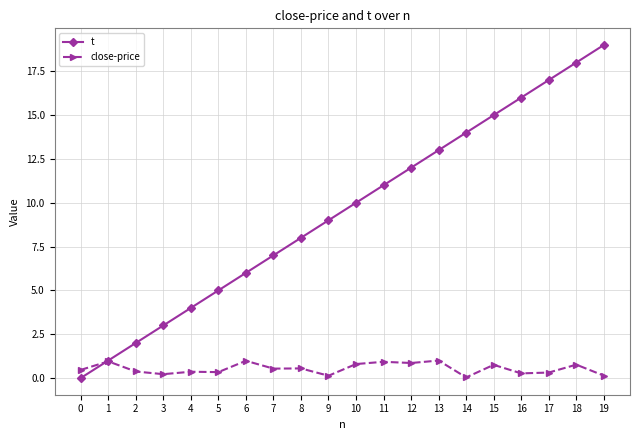

List the series in order of their peak value, highest first.

t, close-price